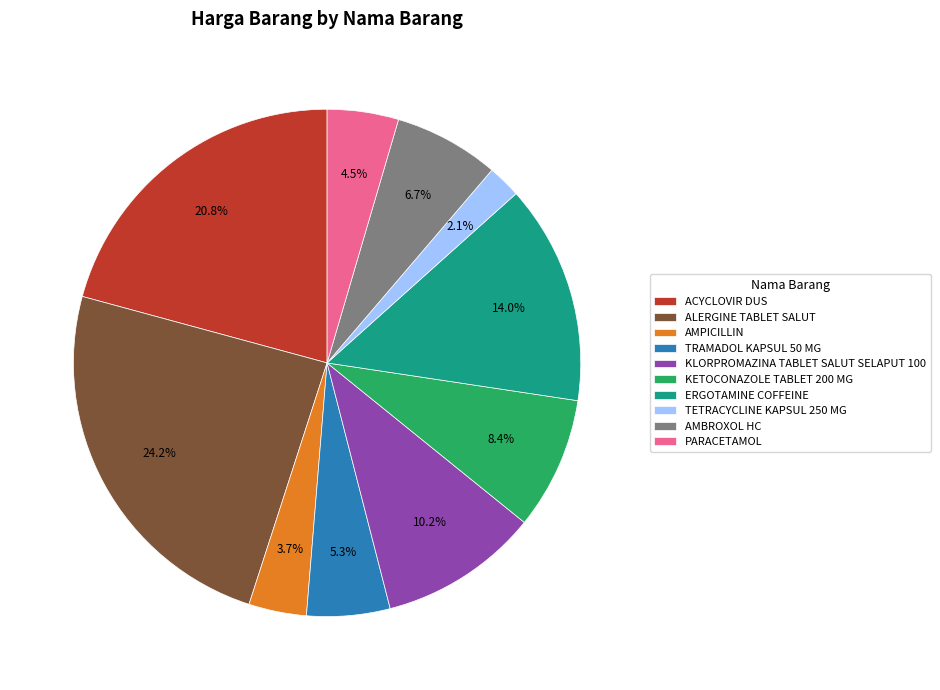

What percentage do ERGOTAMINE COFFEINE and KLORPROMAZINA TABLET SALUT SELAPUT 100 together represent?

24.2%